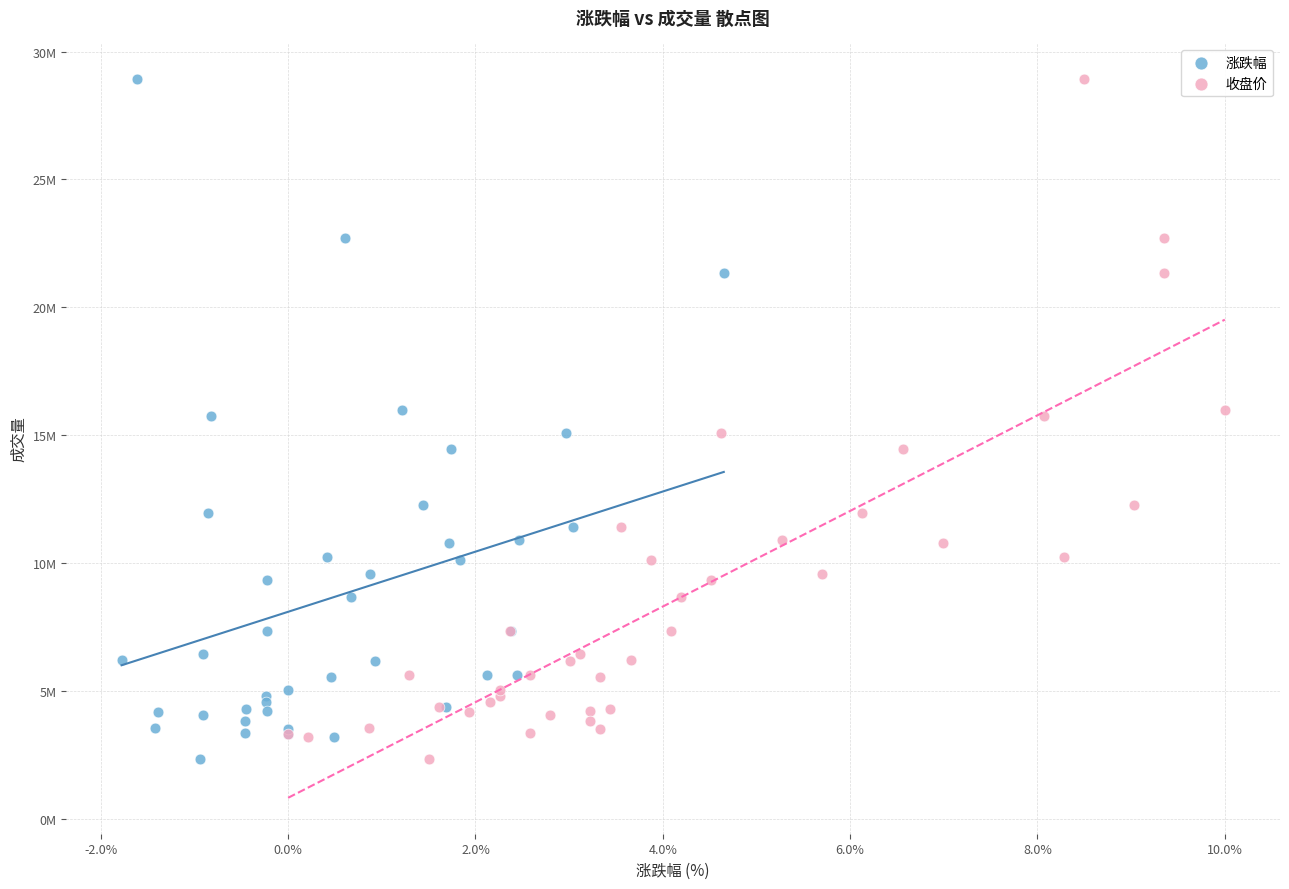

What are all the series names shown in the legend?

涨跌幅, 收盘价